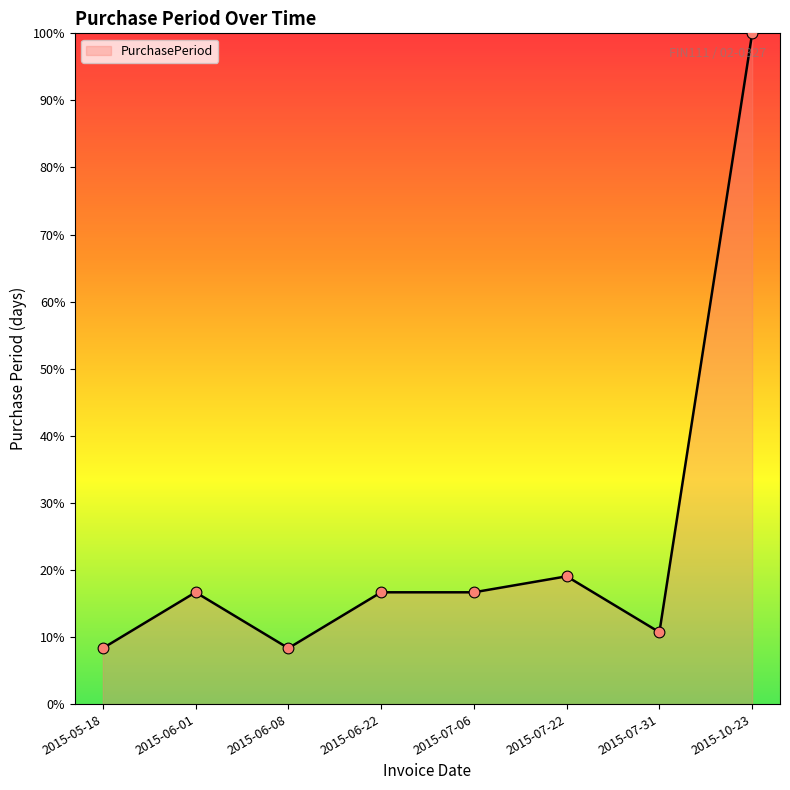

Approximately how many times larger is the value at 2015-07-22 compared to 2015-06-22?

1.1